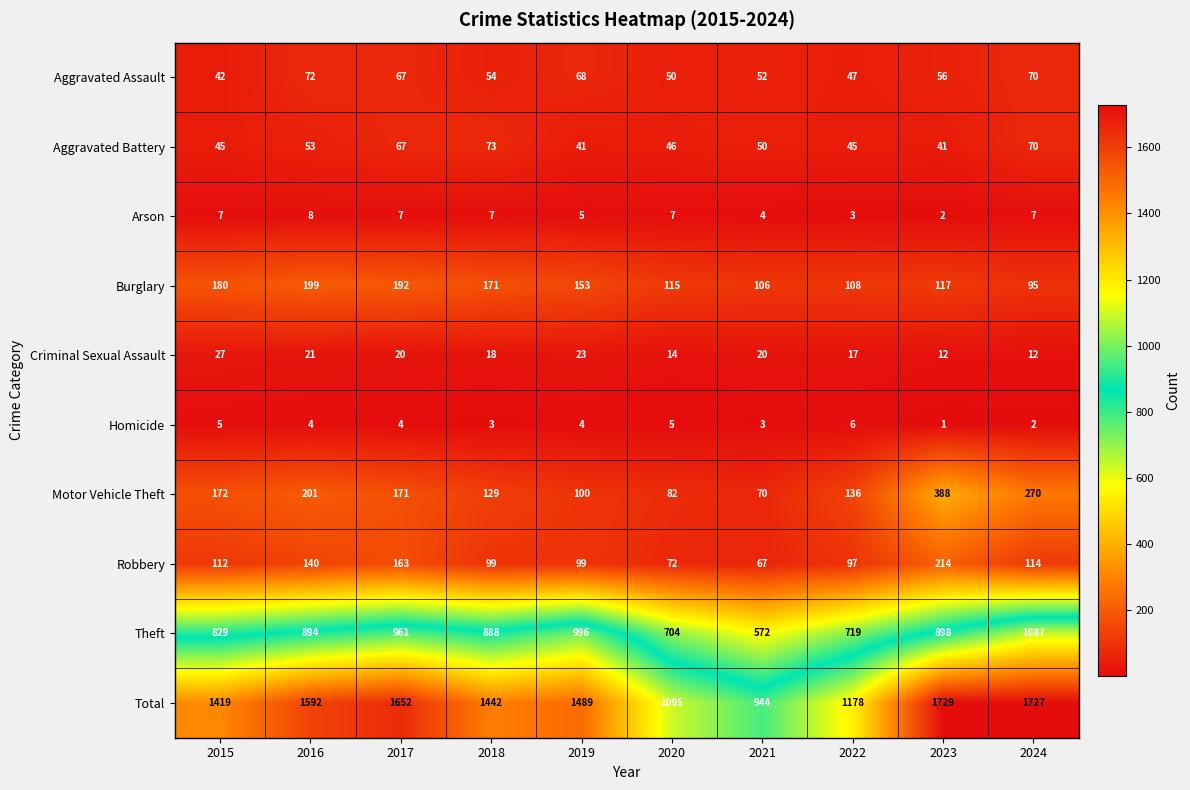

Count the number of data series in this chart.

10